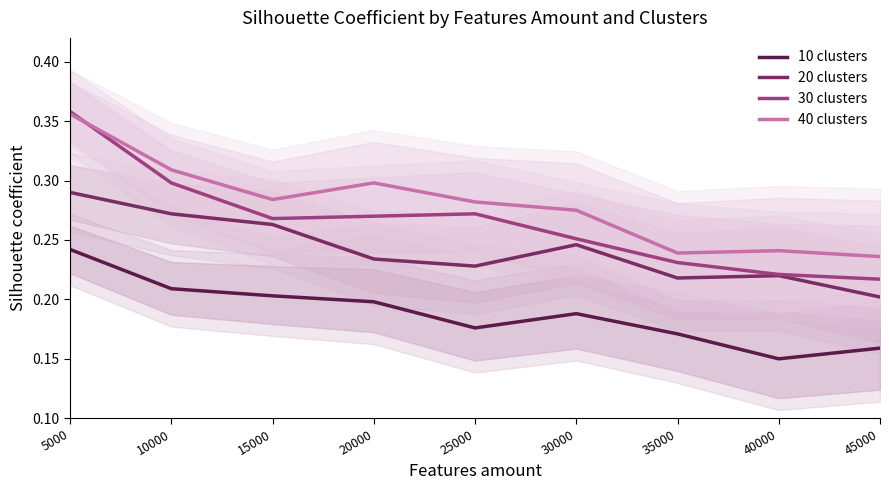

At how many categories does at least one series exceed 0?

9